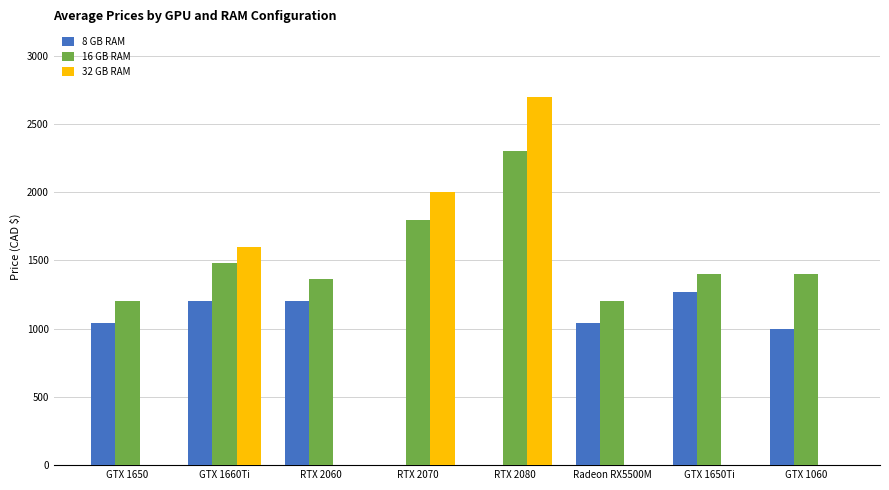

Is it true that 32 GB RAM equals 1270.7 at RTX 2070?

False